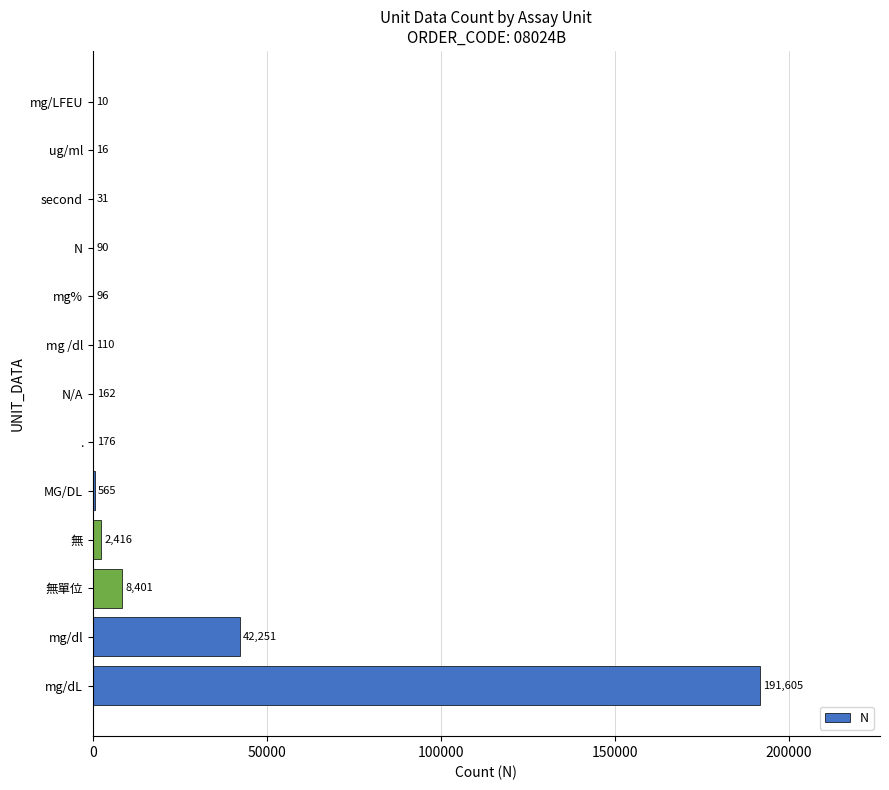

Which has a higher value, mg% or 無單位?

無單位